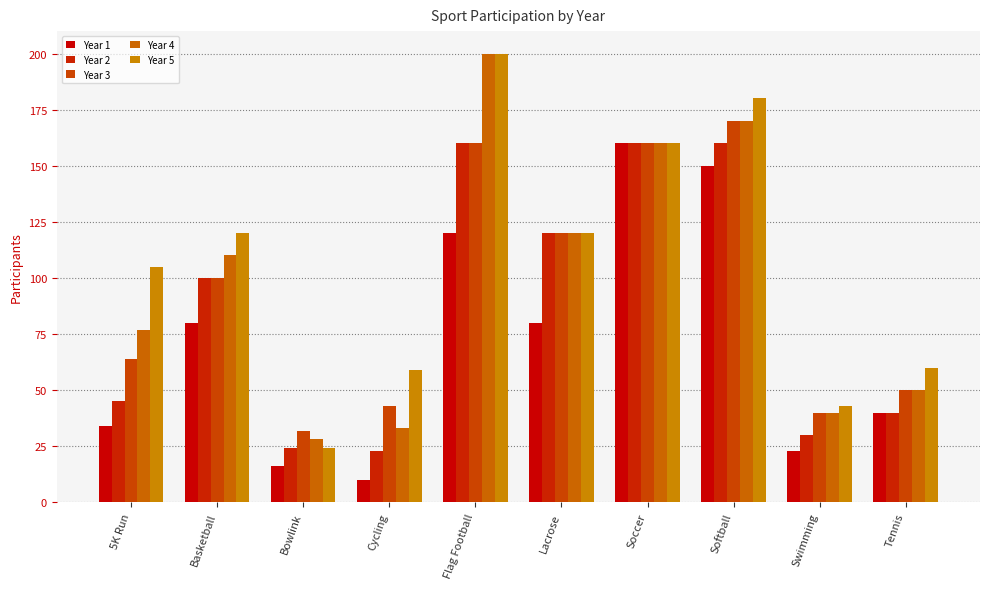

At which label is Year 4 closest to 114?

Basketball